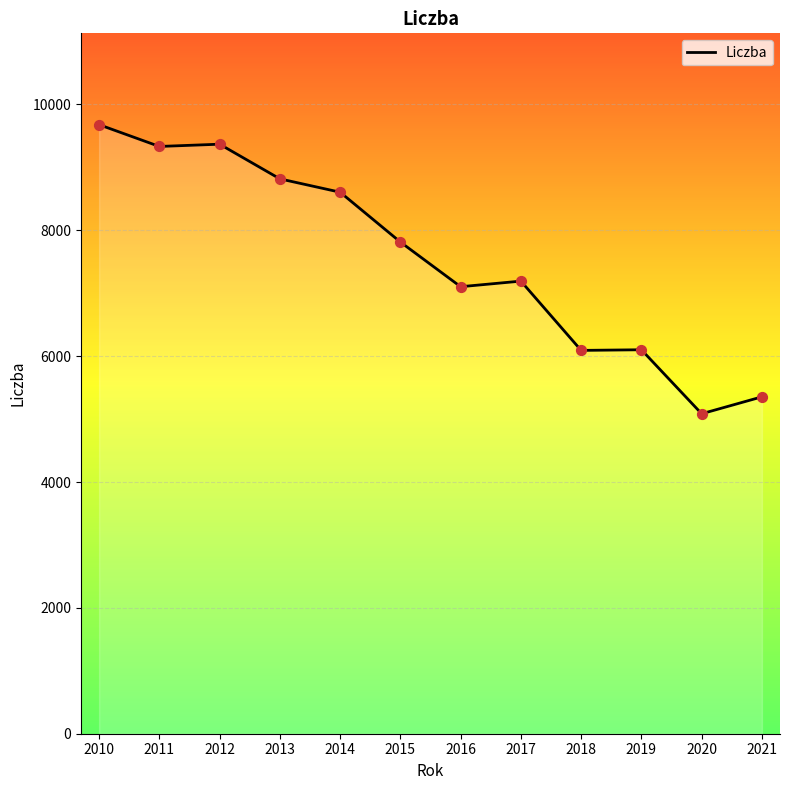

Which has a higher value, 2014 or 2021?

2014